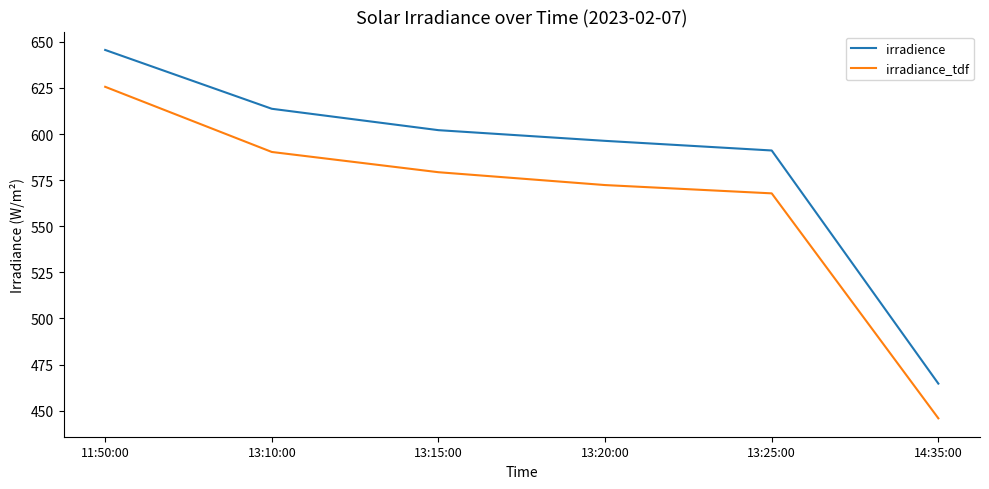

What value does the irradience series have at 13:10:00?

613.7